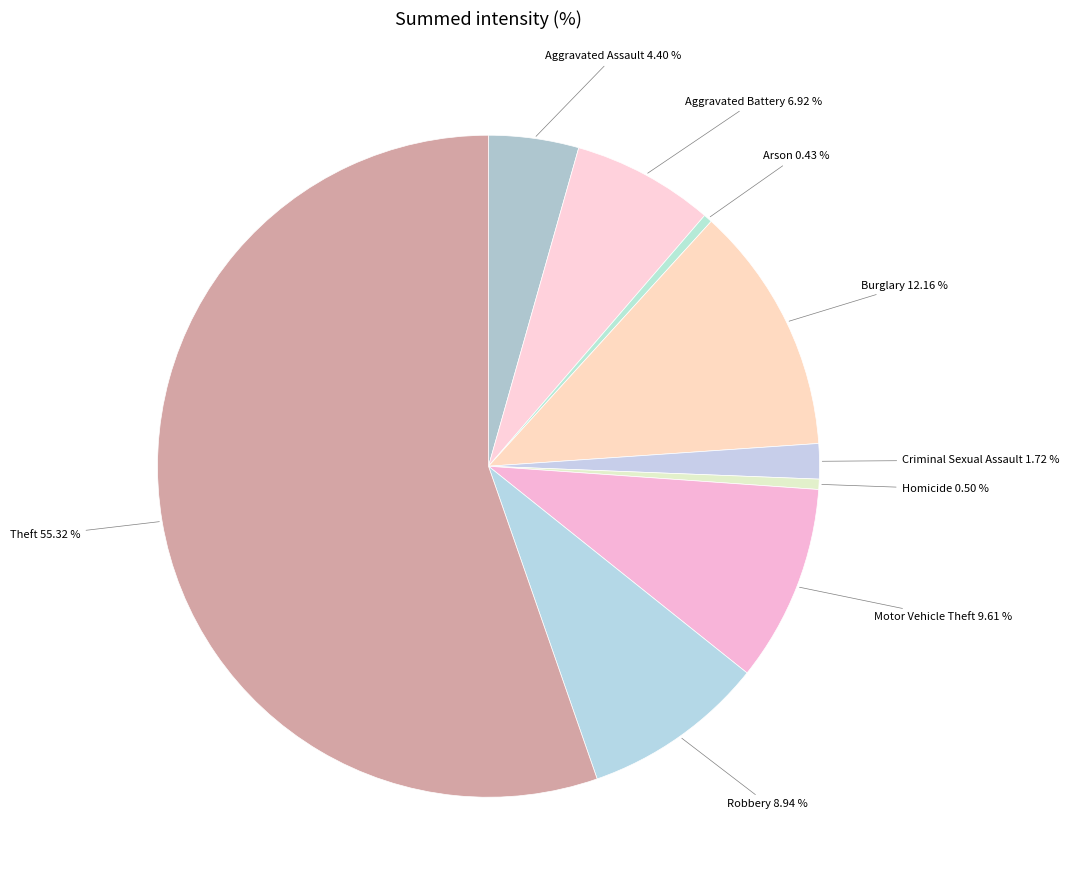

Which has a higher value, Motor Vehicle Theft or Aggravated Battery?

Motor Vehicle Theft